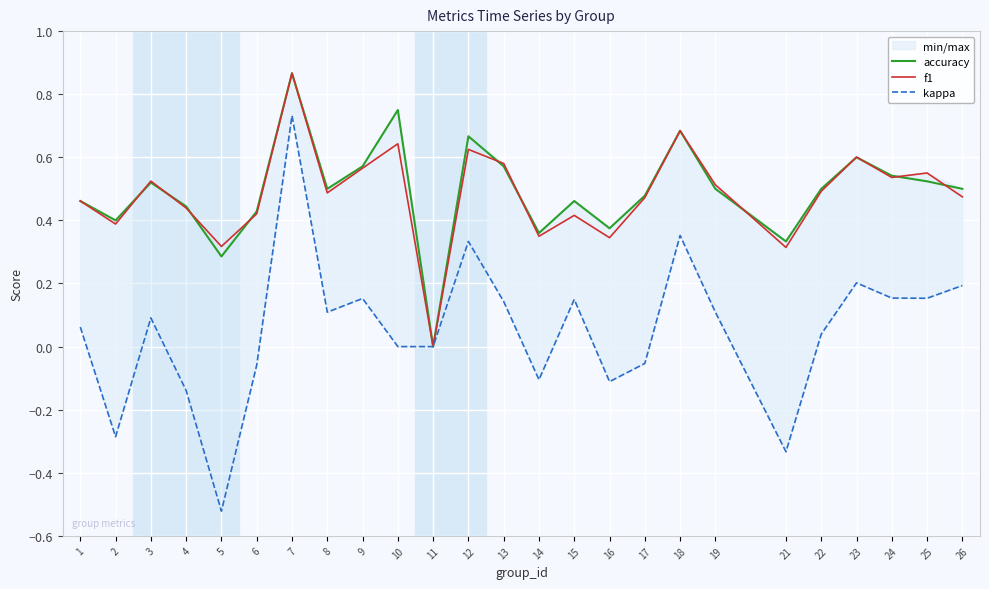

Which series has the largest total across all categories?

accuracy